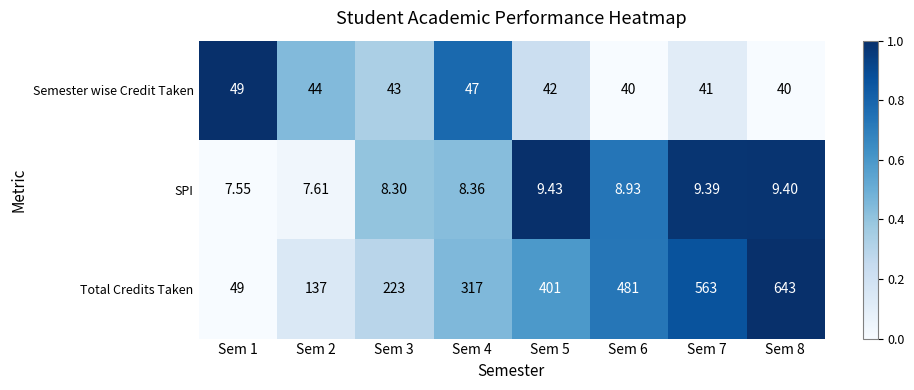

Rank the series at Sem 6 from lowest to highest value.

SPI, Semester wise Credit Taken, Total Credits Taken